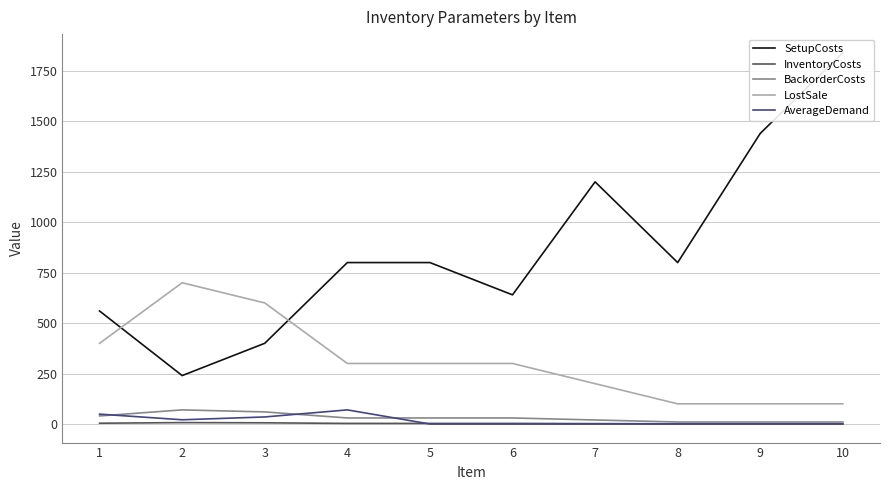

How many interior local peaks does the LostSale series have?

1